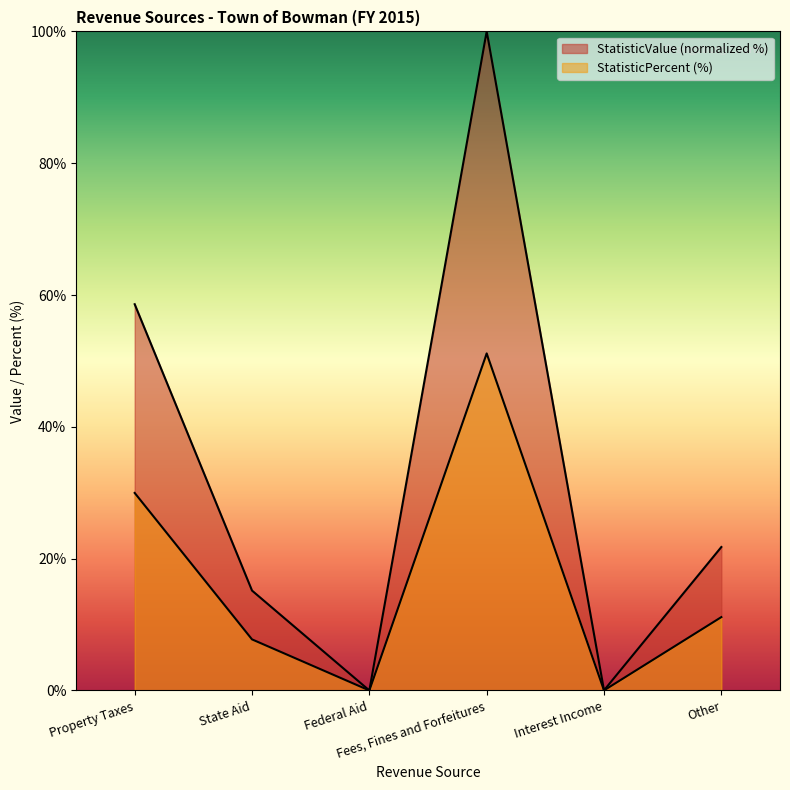

How many interior local peaks does the StatisticPercent series have?

1